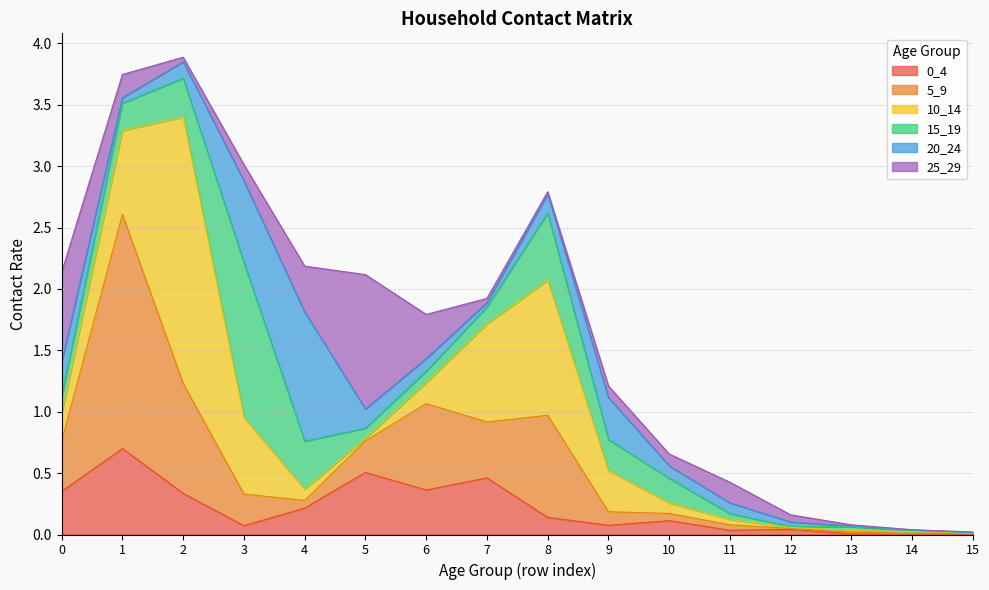

Read the 15_19 value at 0.

0.1